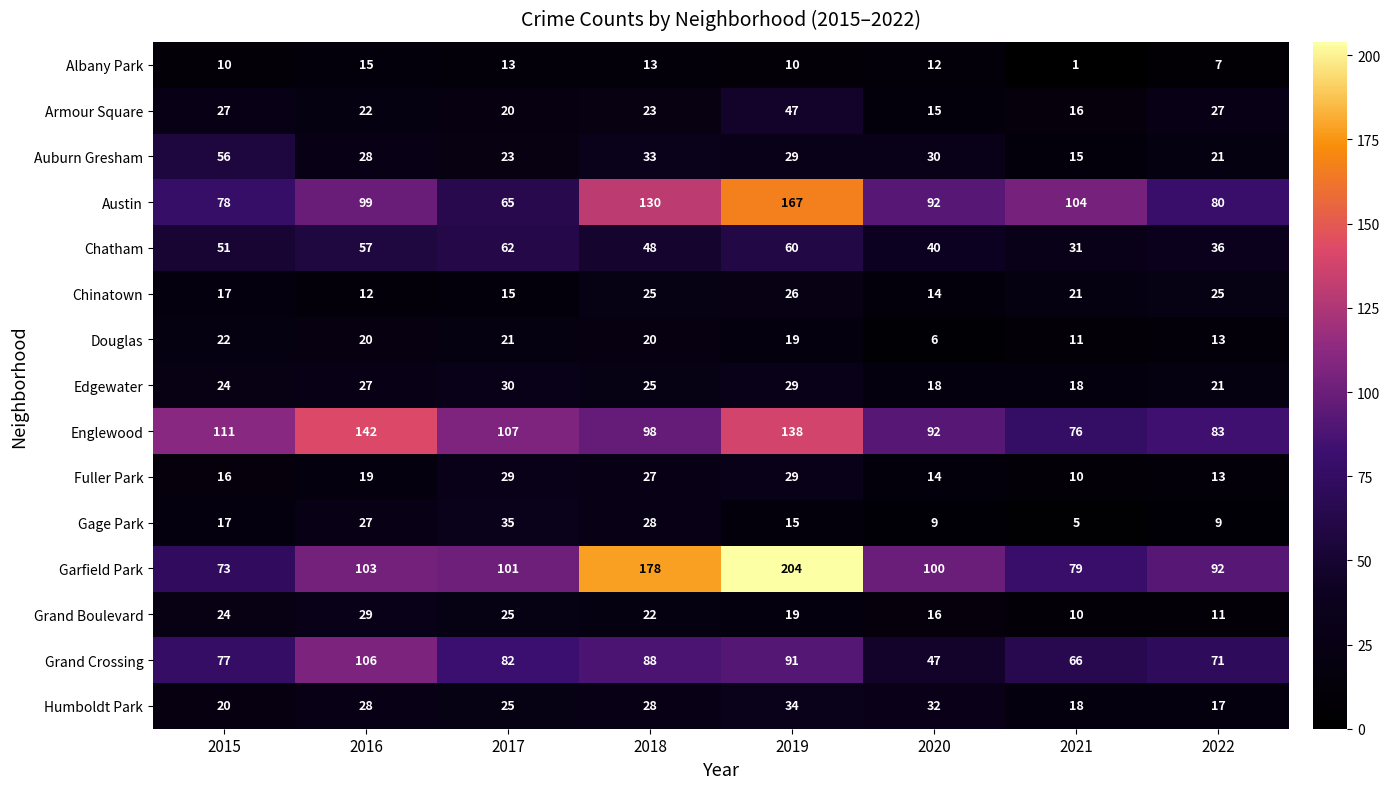

What is the sum of the Albany Park values at 2015 and 2021?

11